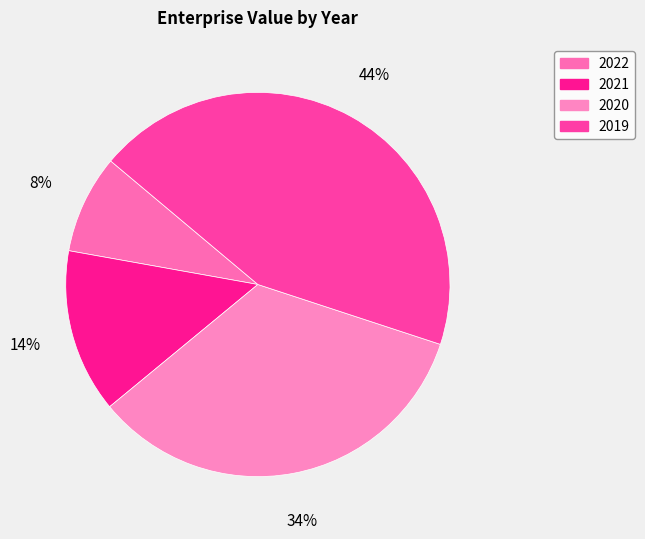

Rank the categories by value from lowest to highest.

2022, 2021, 2020, 2019